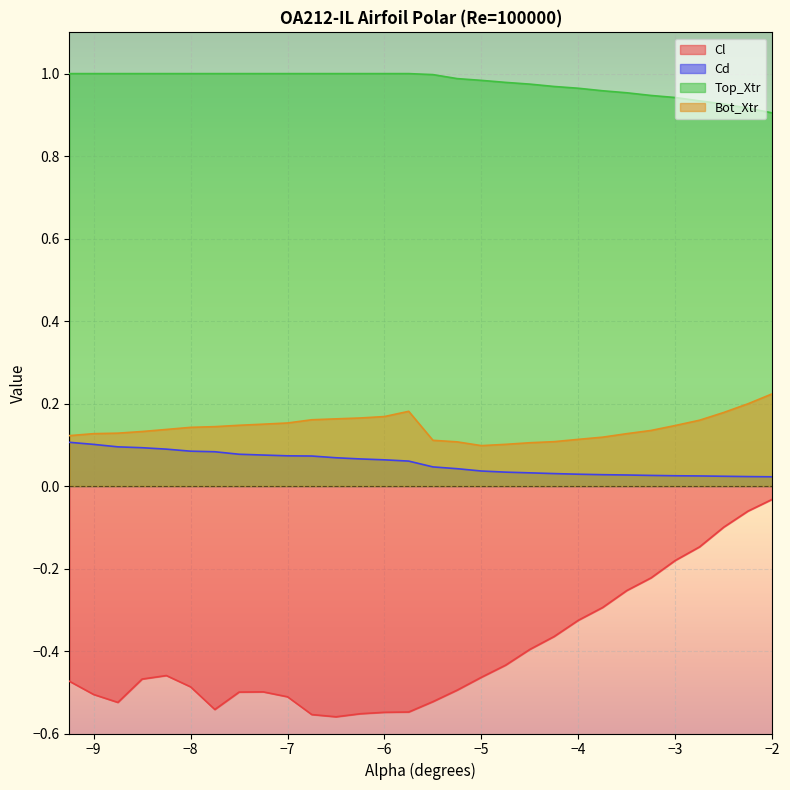

Is the value of Bot_Xtr at -7.5 greater than the value of Cl at -4.0?

Yes